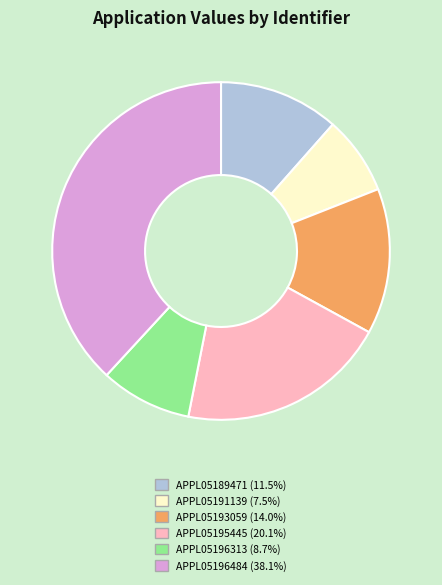

How many slices are in this pie chart?

6